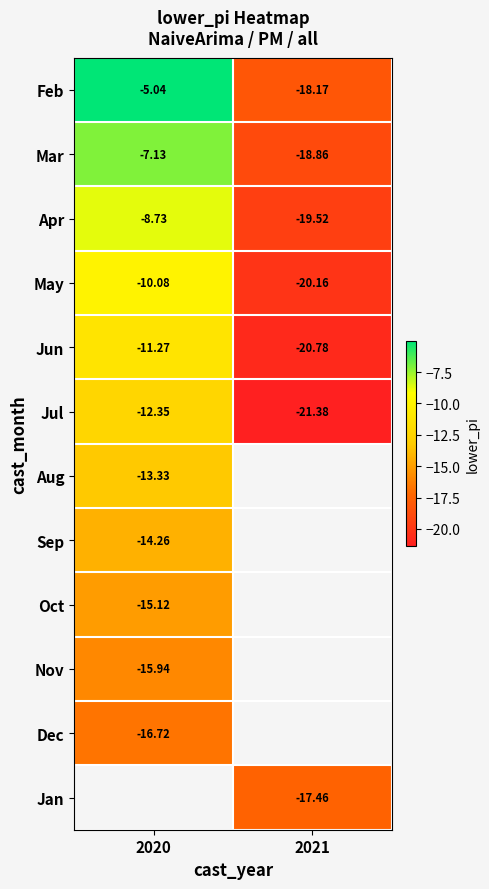

What is the minimum value shown in the chart?

-21.4